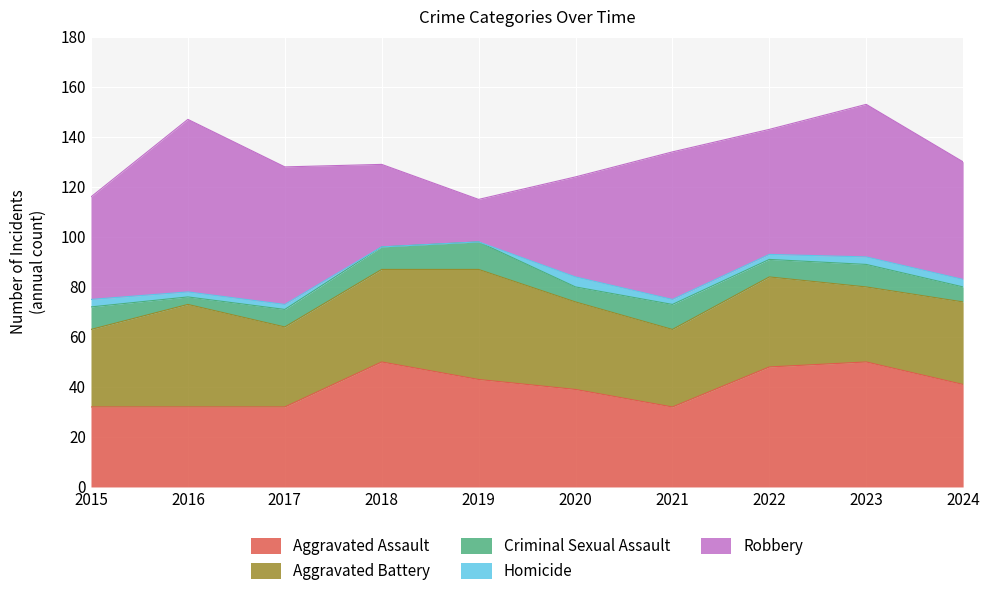

Reading right to left, list all the values displayed in this chart.

Aggravated Assault: 41	50	48	32	39	43	50	32	32	32
Aggravated Battery: 33	30	36	31	35	44	37	32	41	31
Criminal Sexual Assault: 6	9	7	10	6	11	9	7	3	9
Homicide: 3	3	2	2	4	0	0	2	2	3
Robbery: 47	61	50	59	40	17	33	55	69	41